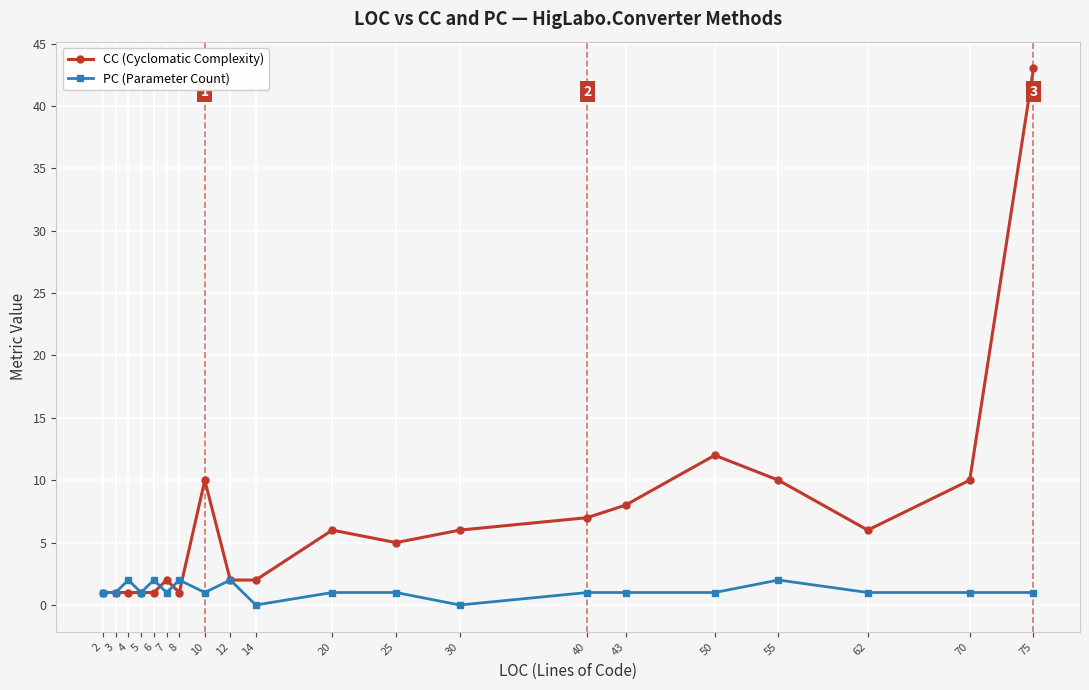

What is the lowest value of the CC (Cyclomatic Complexity) series?

1